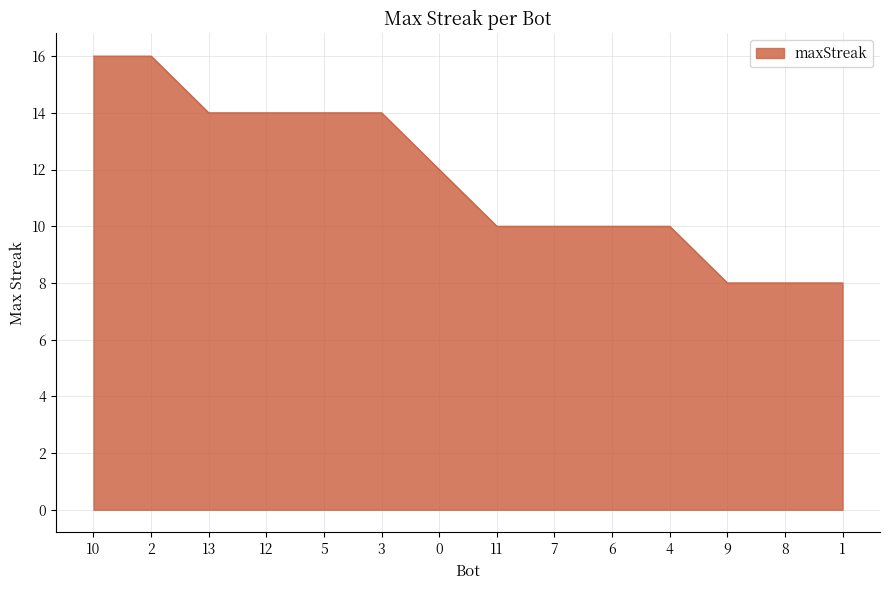

Reading left to right, list all the values displayed in this chart.

10=16	2=16	13=14	12=14	5=14	3=14	0=12	11=10	7=10	6=10	4=10	9=8	8=8	1=8